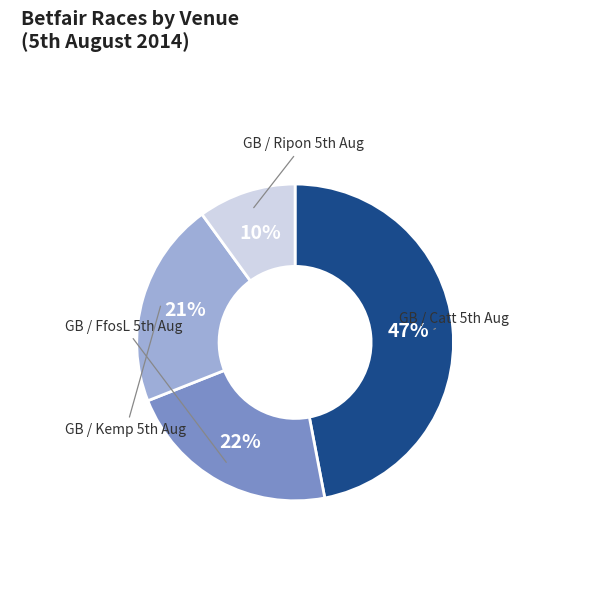

Which slice is the smallest?

GB / Ripon 5th Aug